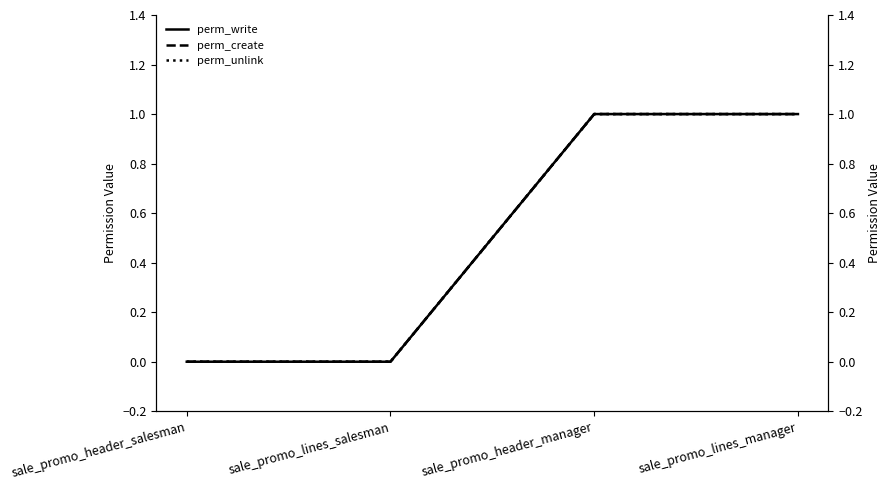

How many values in the perm_write series are below 1?

2